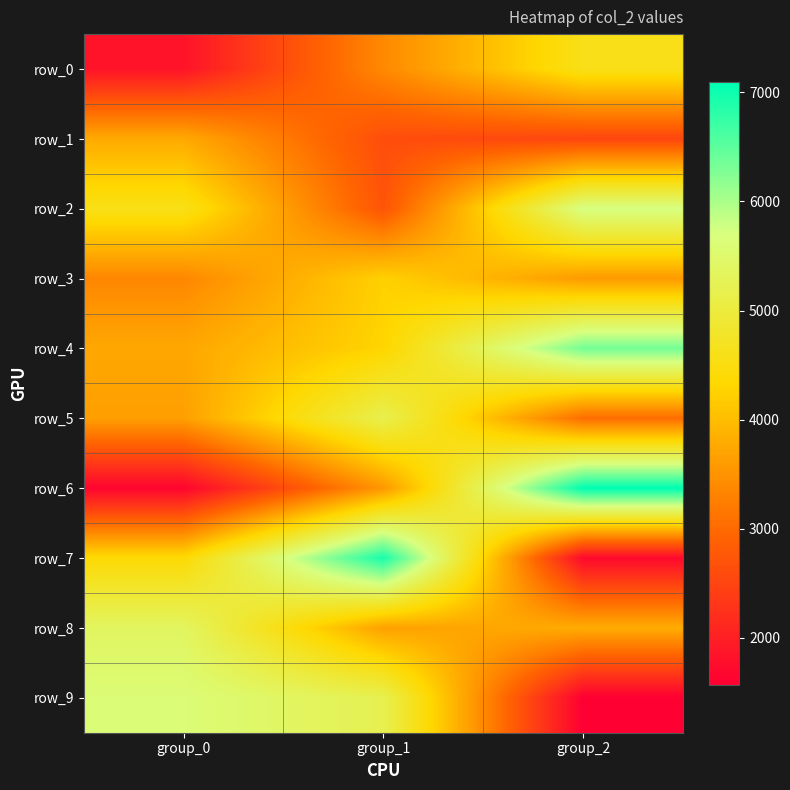

Rank the series at group_0 from lowest to highest value.

row_6, row_0, row_3, row_5, row_4, row_1, row_7, row_2, row_8, row_9